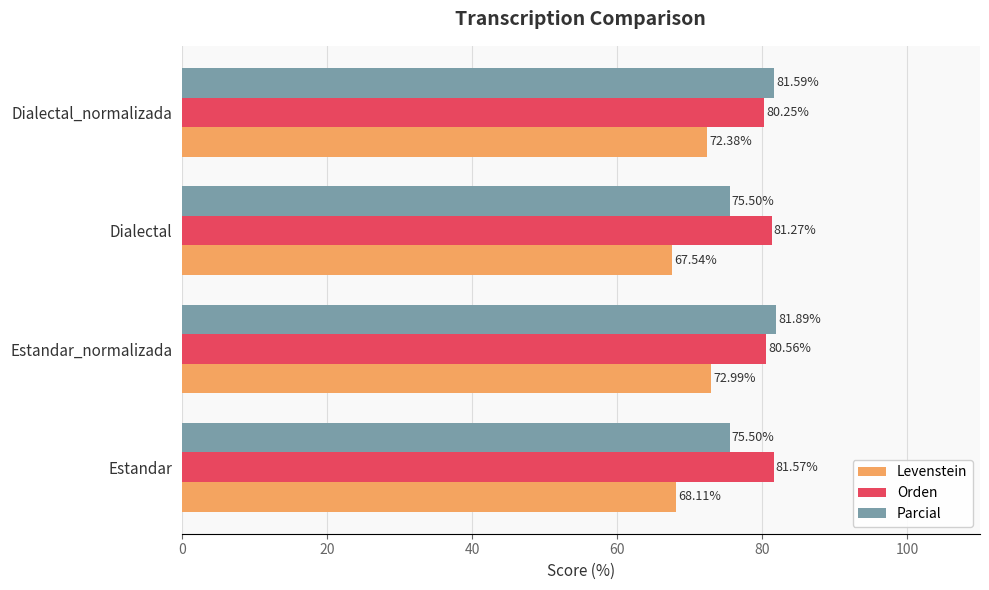

Which category has the highest value in the Parcial series?

Estandar_normalizada